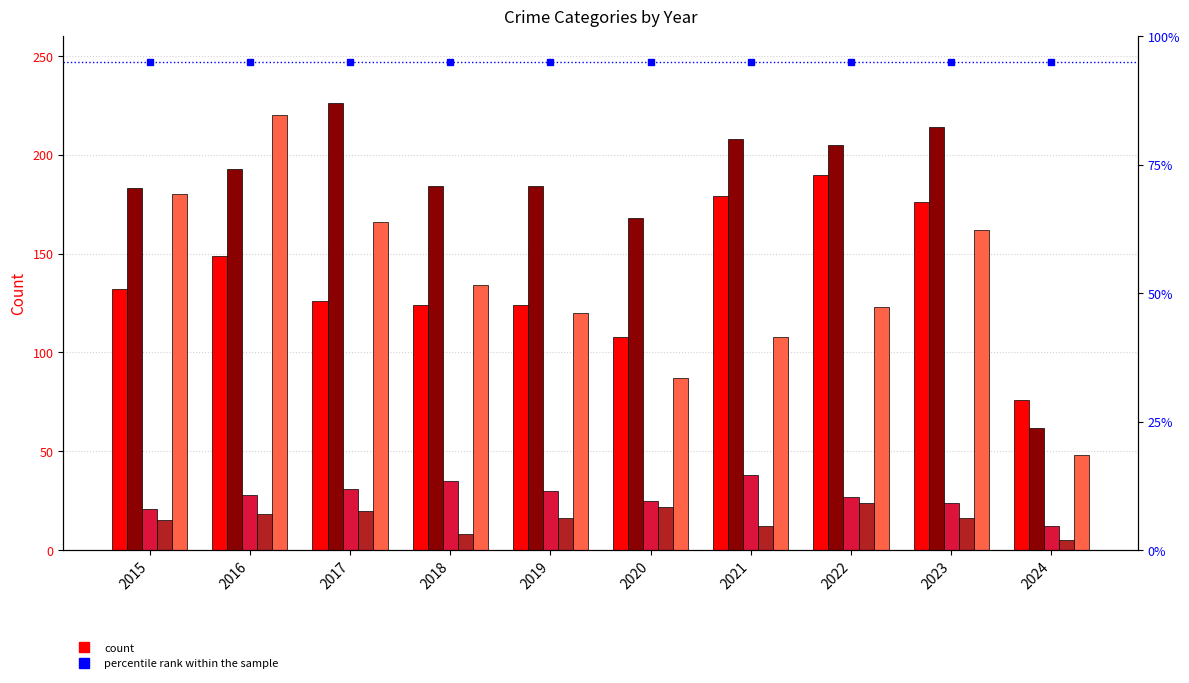

The Robbery series shows 35 at 2020. True or false?

False